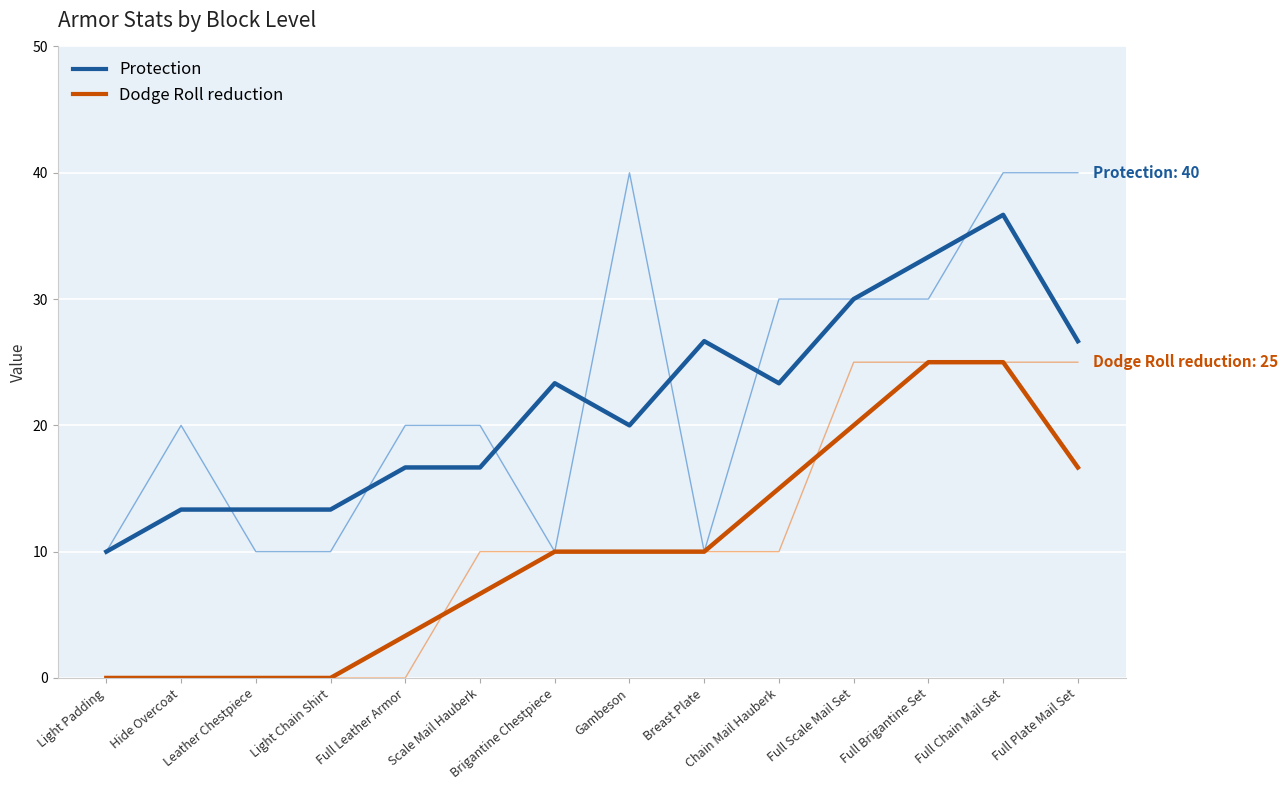

At which label does Protection first exceed 23?

Brigantine Chestpiece